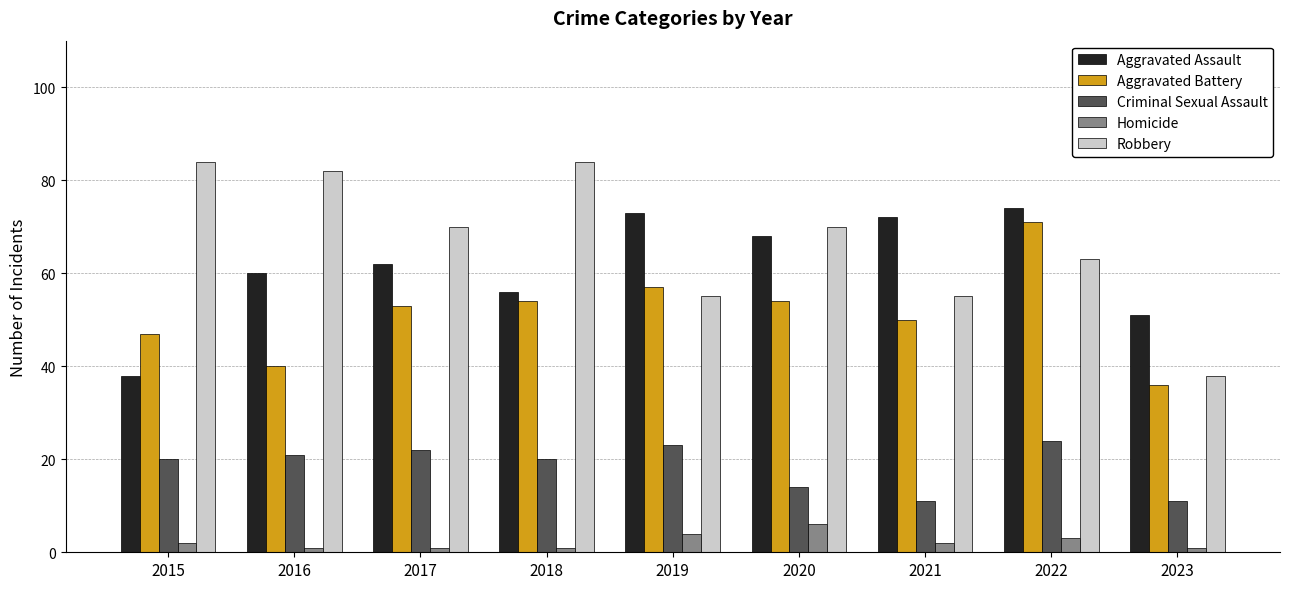

Which series has the largest total across all categories?

Robbery